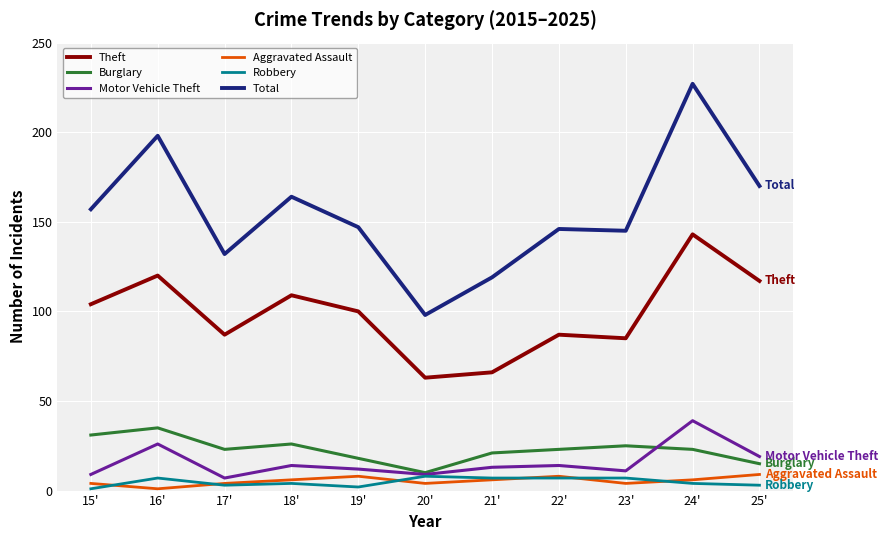

True or false: Theft has a value of 109 at 18'.

True